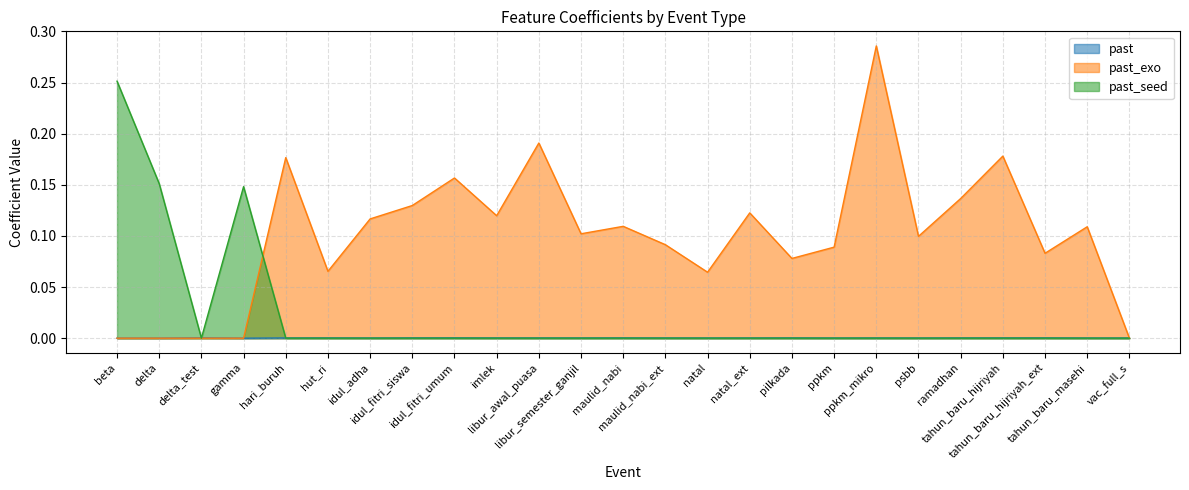

Reading left to right, list all the values displayed in this chart.

past: beta=0.0	delta=0.0	delta_test=0.0	gamma=0.0	hari_buruh=0.0	hut_ri=0.0	idul_adha=0.0	idul_fitri_siswa=0.0	idul_fitri_umum=0.0	imlek=0.0	libur_awal_puasa=0.0	libur_semester_ganjil=0.0	maulid_nabi=0.0	maulid_nabi_ext=0.0	natal=0.0	natal_ext=0.0	pilkada=0.0	ppkm=0.0	ppkm_mikro=0.0	psbb=0.0	ramadhan=0.0	tahun_baru_hijriyah=0.0	tahun_baru_hijriyah_ext=0.0	tahun_baru_masehi=0.0	vac_full_s=0.0
past_exo: beta=0.0	delta=0.0	delta_test=0.0	gamma=0.0	hari_buruh=0.2	hut_ri=0.1	idul_adha=0.1	idul_fitri_siswa=0.1	idul_fitri_umum=0.2	imlek=0.1	libur_awal_puasa=0.2	libur_semester_ganjil=0.1	maulid_nabi=0.1	maulid_nabi_ext=0.1	natal=0.1	natal_ext=0.1	pilkada=0.1	ppkm=0.1	ppkm_mikro=0.3	psbb=0.1	ramadhan=0.1	tahun_baru_hijriyah=0.2	tahun_baru_hijriyah_ext=0.1	tahun_baru_masehi=0.1	vac_full_s=0.0
past_seed: beta=0.3	delta=0.2	delta_test=0.0	gamma=0.1	hari_buruh=0.0	hut_ri=0.0	idul_adha=0.0	idul_fitri_siswa=0.0	idul_fitri_umum=0.0	imlek=0.0	libur_awal_puasa=0.0	libur_semester_ganjil=0.0	maulid_nabi=0.0	maulid_nabi_ext=0.0	natal=0.0	natal_ext=0.0	pilkada=0.0	ppkm=0.0	ppkm_mikro=0.0	psbb=0.0	ramadhan=0.0	tahun_baru_hijriyah=0.0	tahun_baru_hijriyah_ext=0.0	tahun_baru_masehi=0.0	vac_full_s=0.0